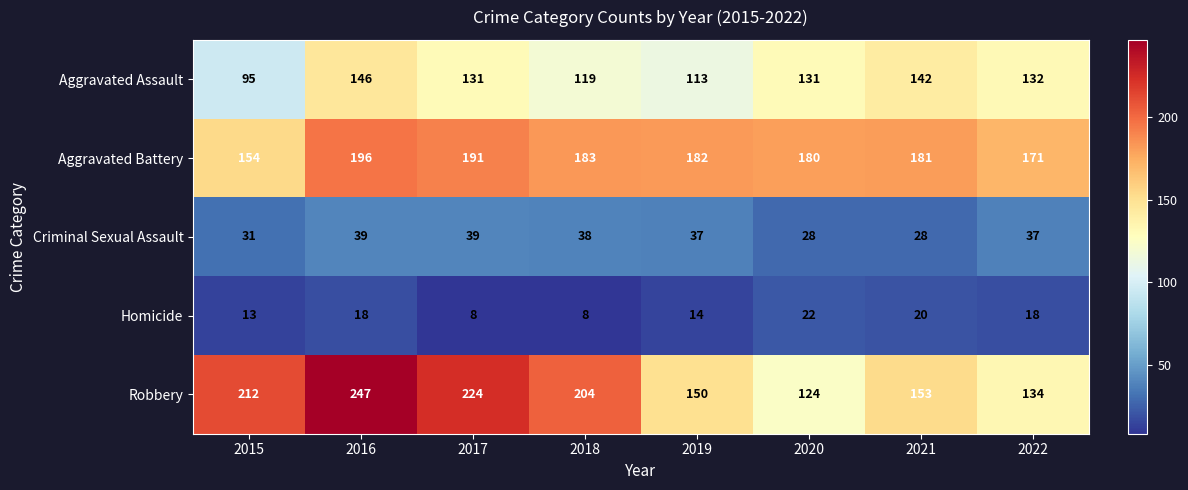

What is the spread (max minus min) of values at 2020?

158